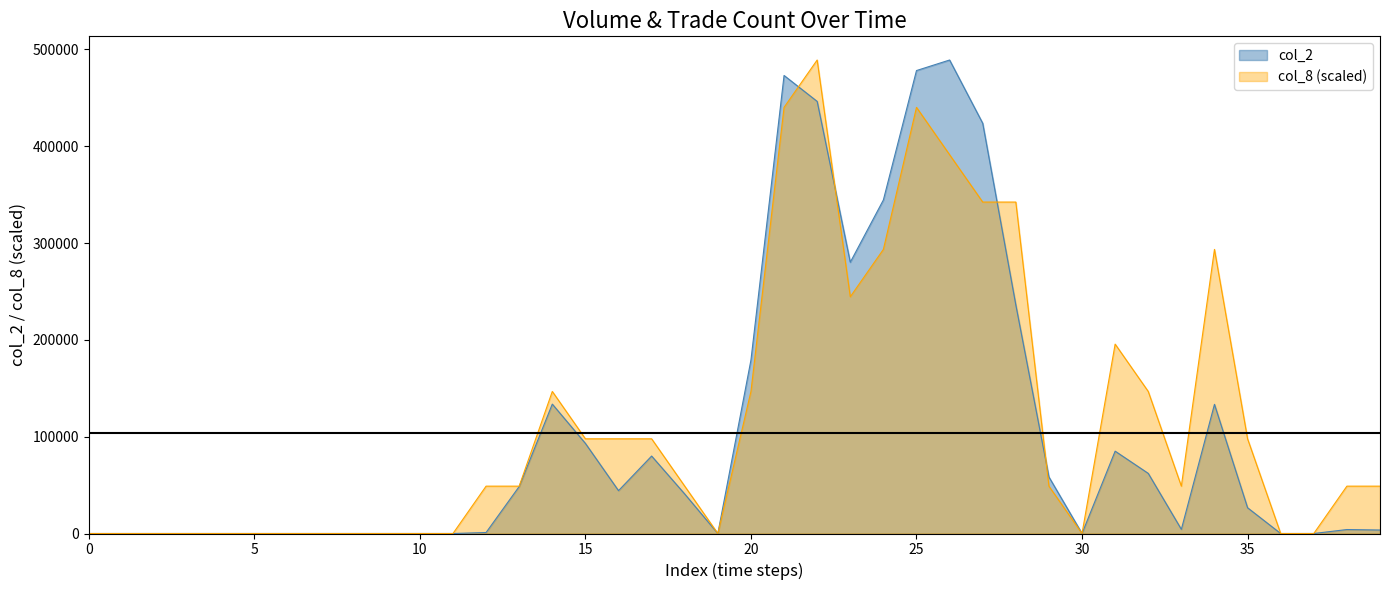

Where does the col_8 series first go above 48906?

14